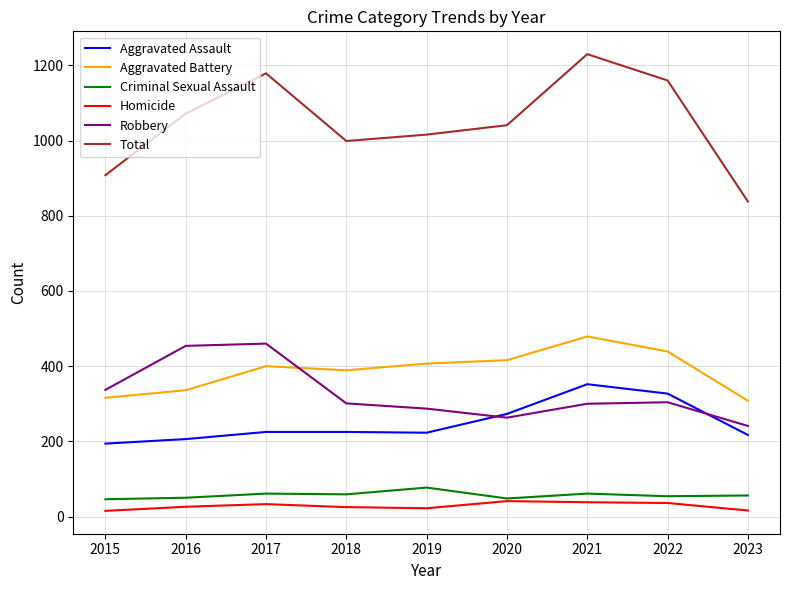

How many distinct data groups are displayed?

6